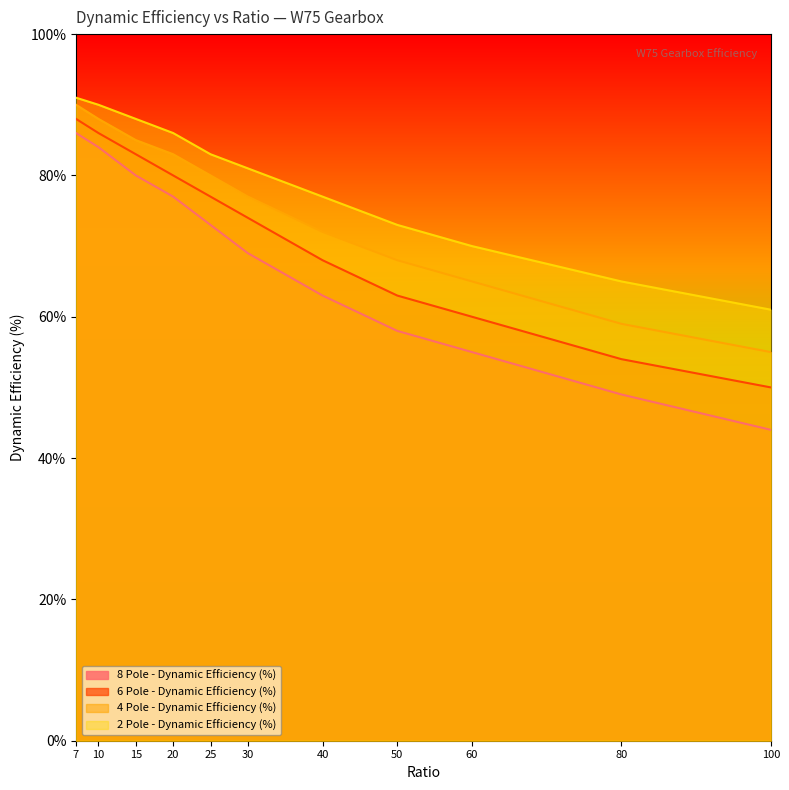

How many lines are shown in the chart?

4